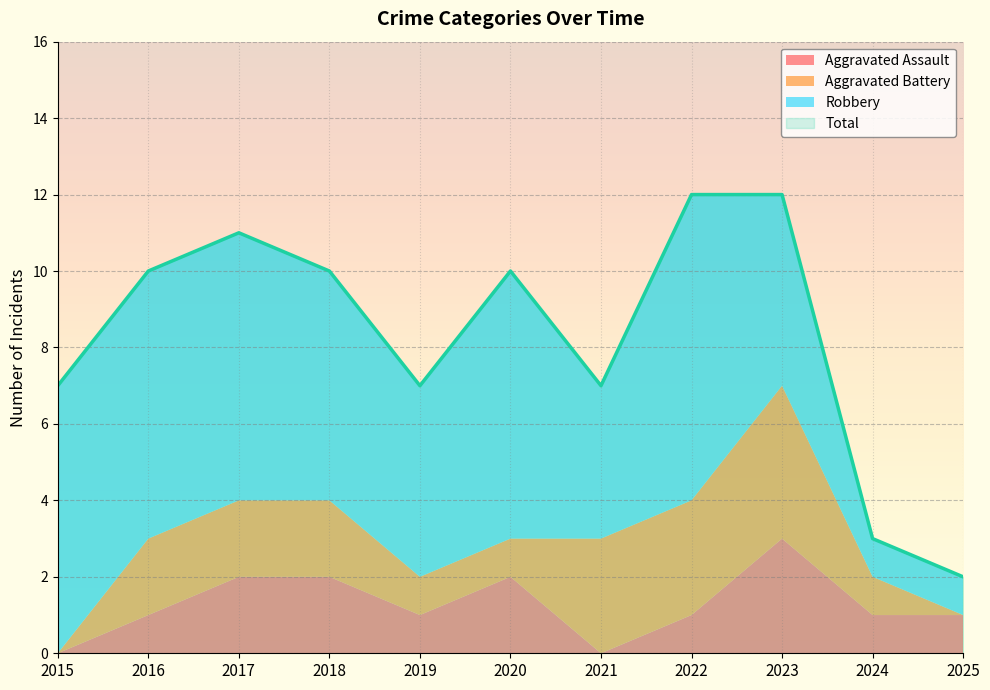

At which label is Robbery closest to 4?

2021